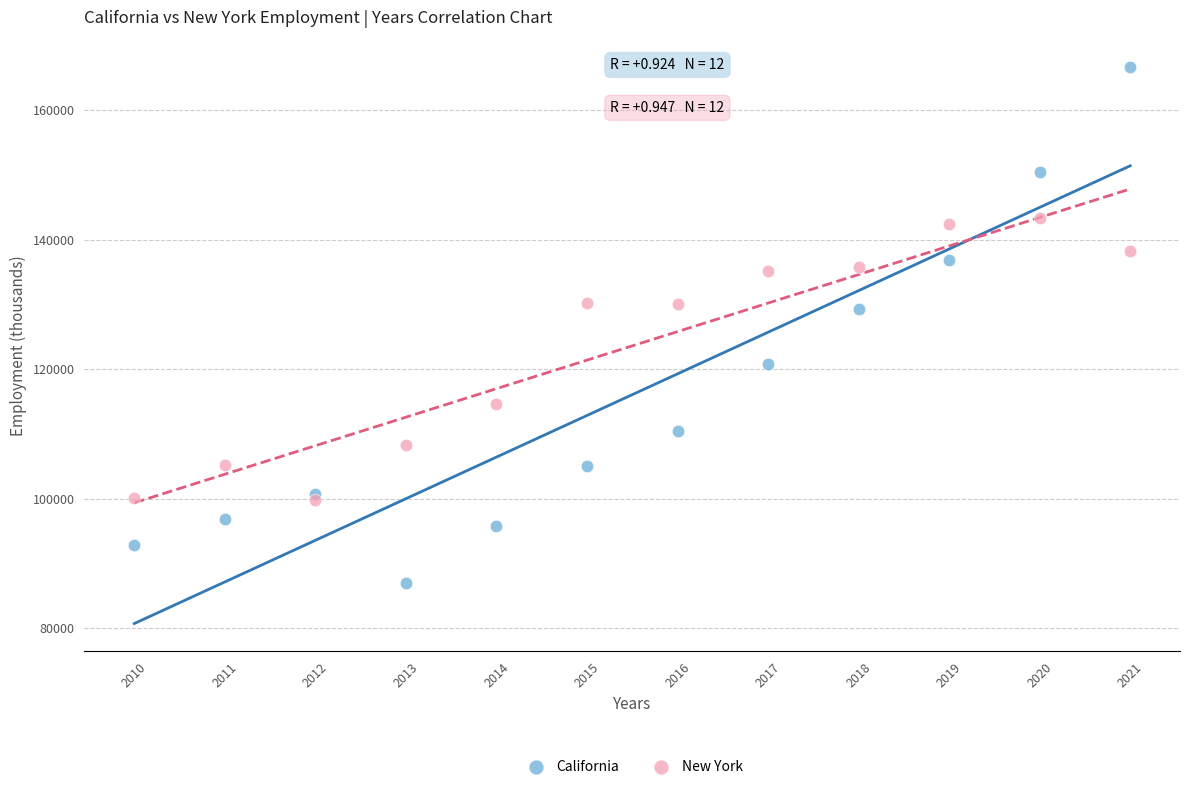

Across all data points, what is the range of Y values (max minus min)?

79583